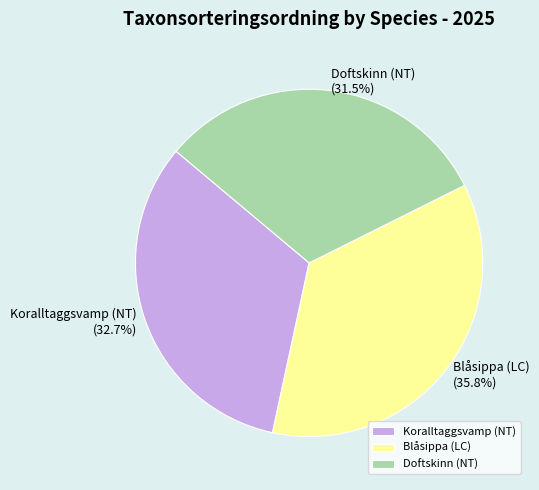

Is there a majority slice in this chart?

No